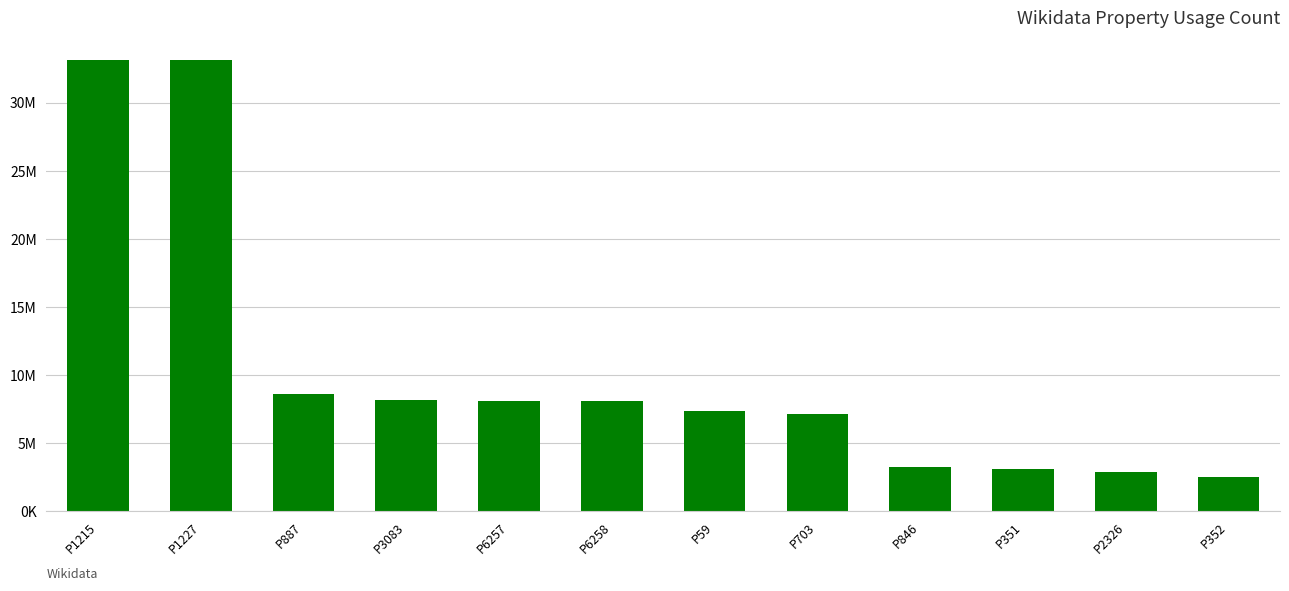

What is the label of the 6th bar from the left?

P6258